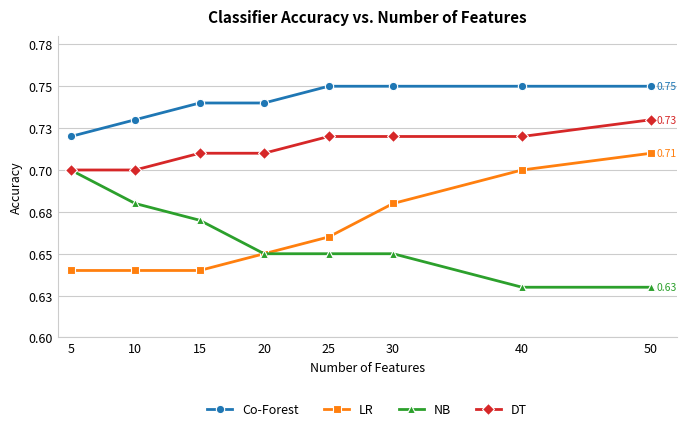

At 40, list the series in order from smallest to largest.

NB, LR, DT, Co-Forest